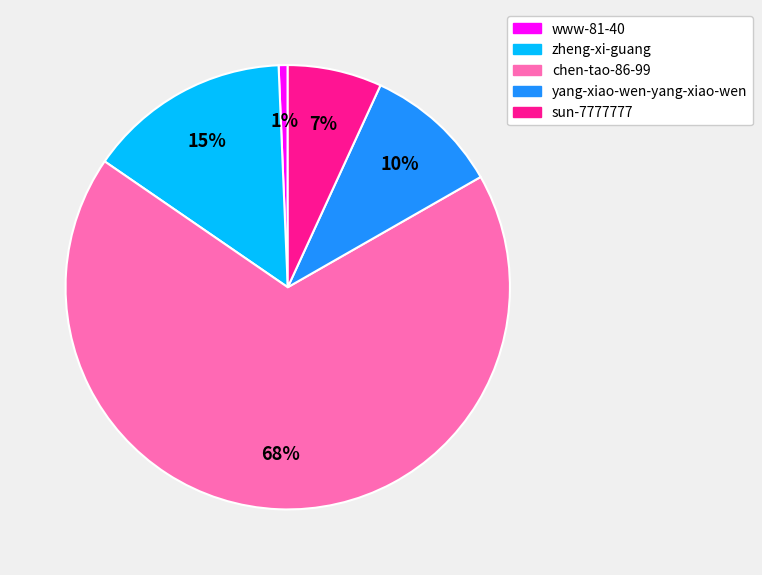

How many slices are in this pie chart?

5